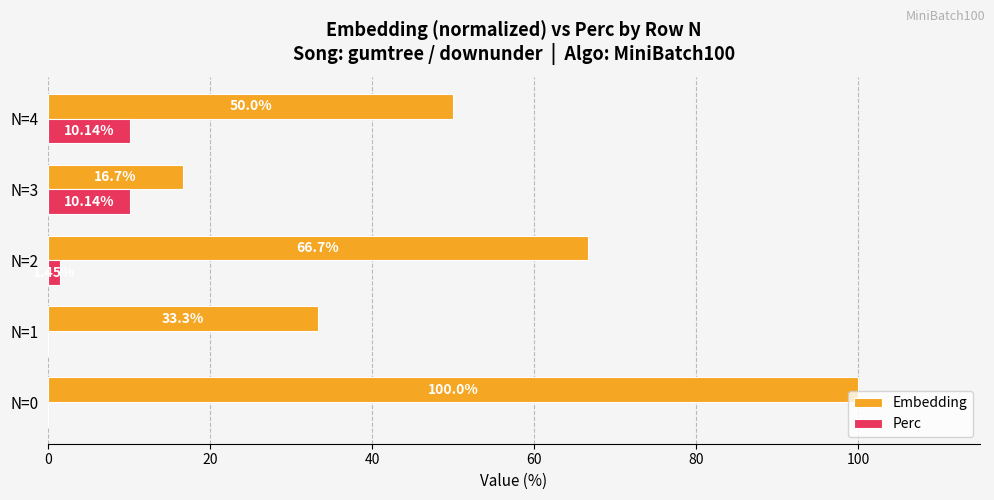

Which series changed the most between N=3 and N=4?

Embedding